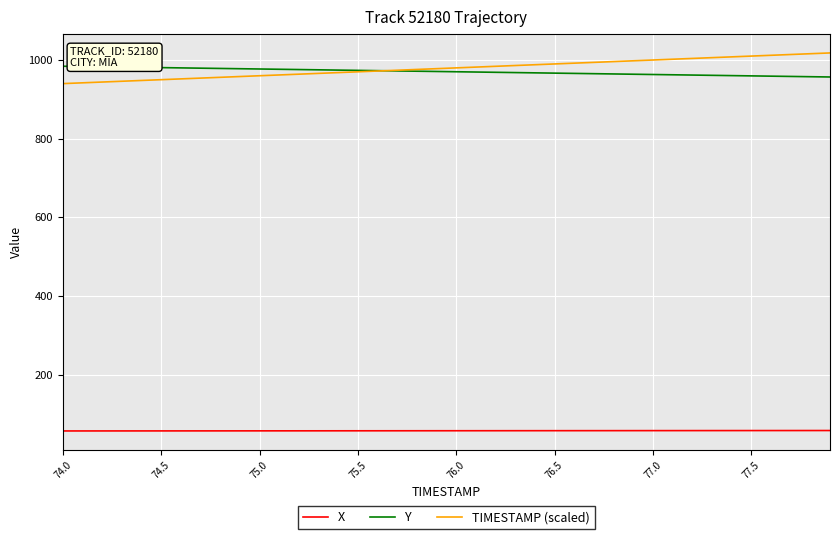

Count the number of data series in this chart.

3